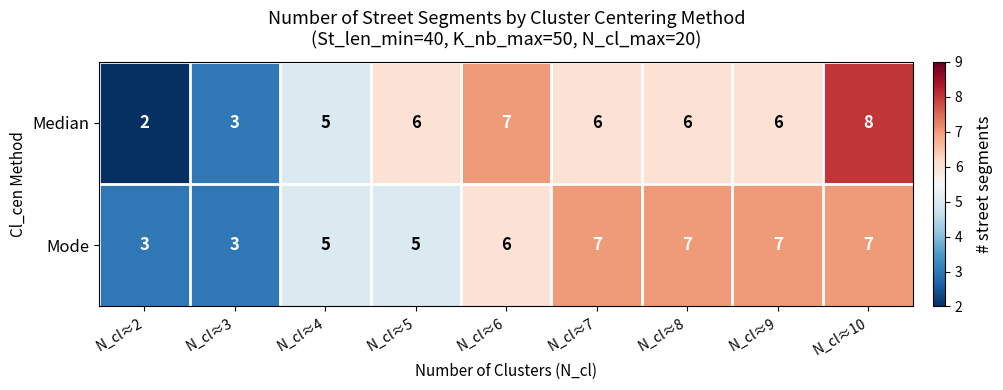

What is the sum of the Mode values at N_cl≈7 and N_cl≈8?

14